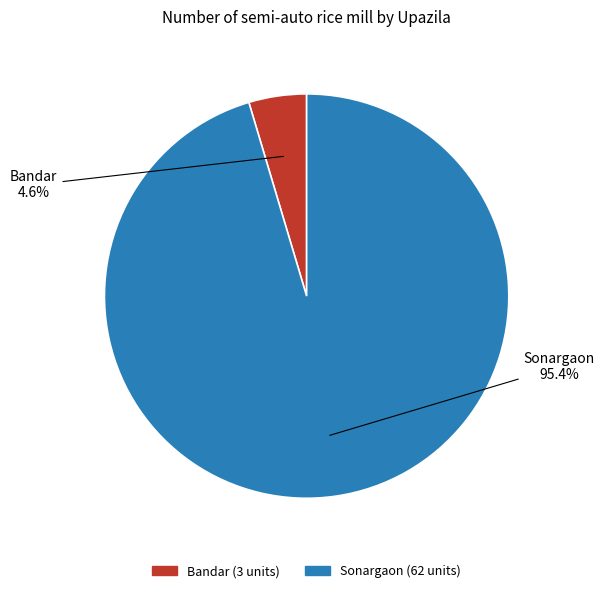

Is there any slice that represents more than half of the pie?

Yes